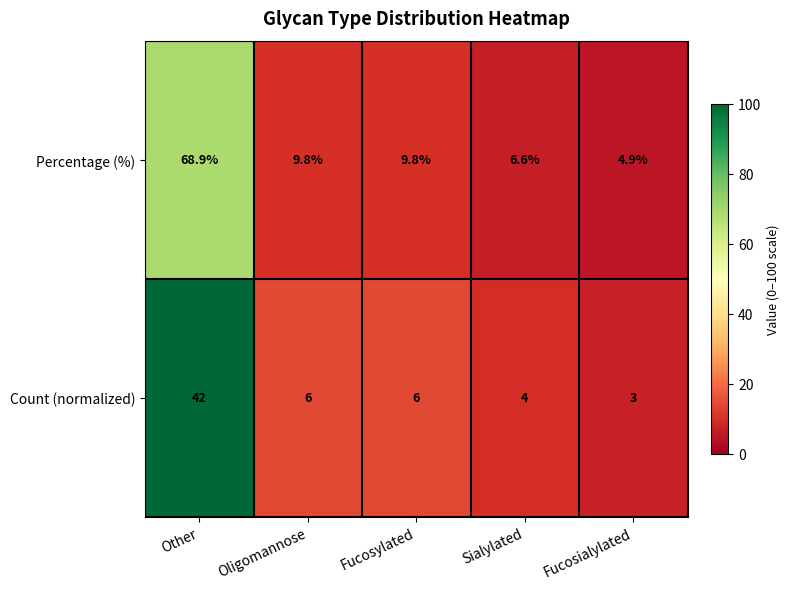

The value of Percentage (%) at Oligomannose is 3.2. True or false?

False